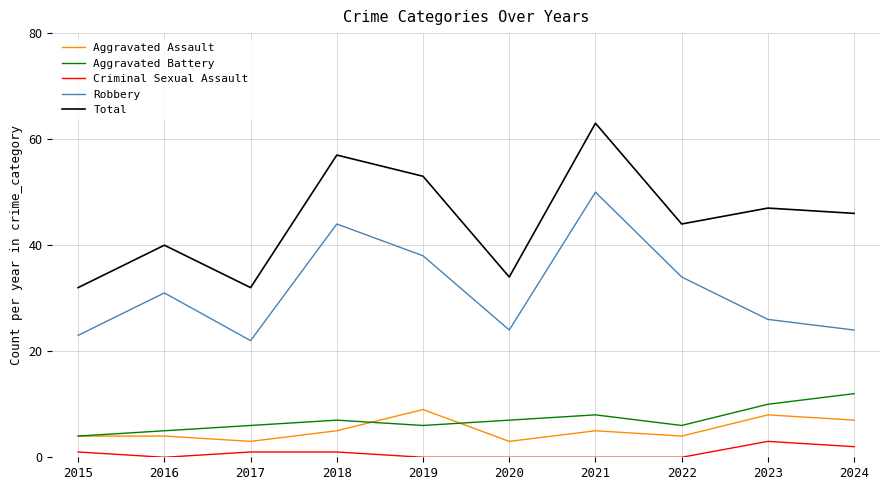

What is the approximate value of Aggravated Assault at 2020?

3